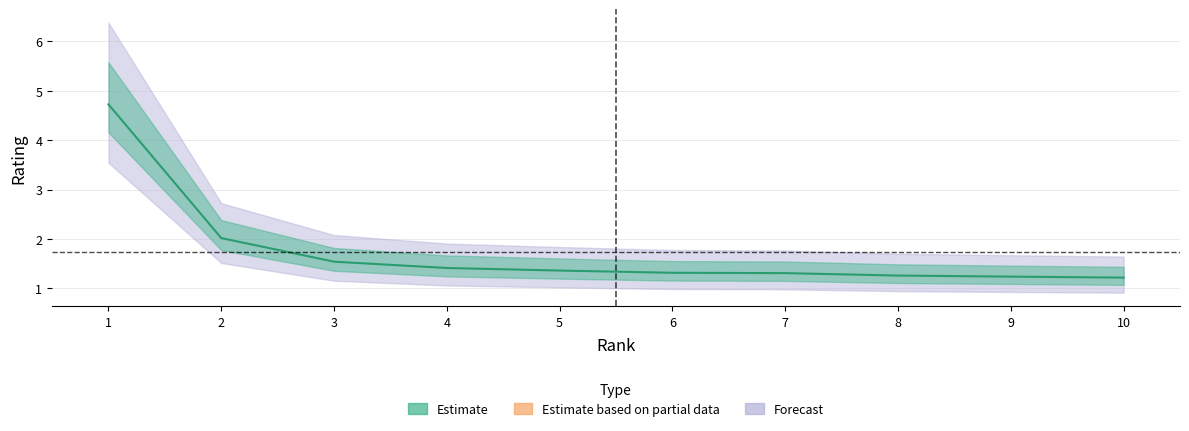

Is it true that the value at 7 is 1.9?

False